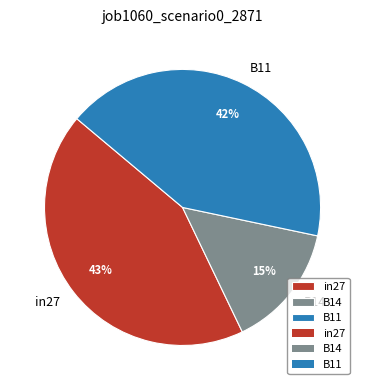

Count the number of slices in the pie.

3